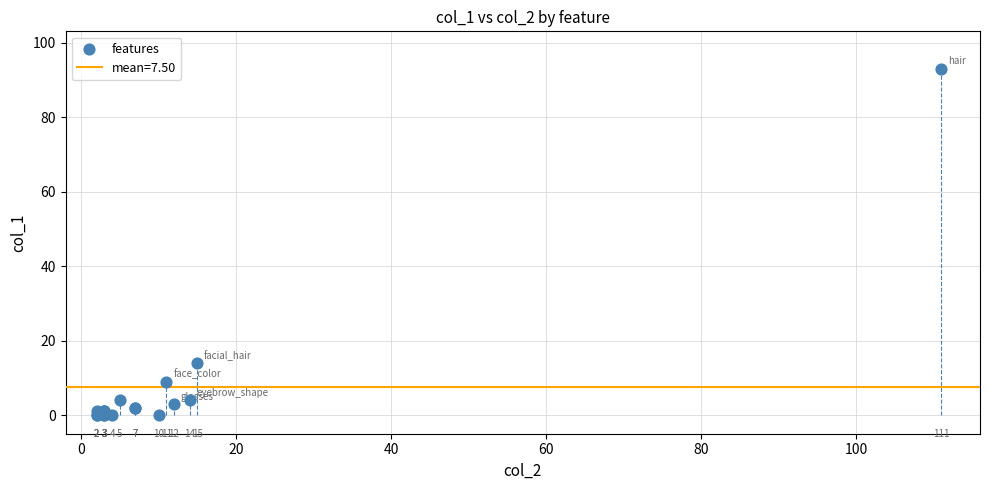

What Y value in the scatter plot is closest to 46?

14